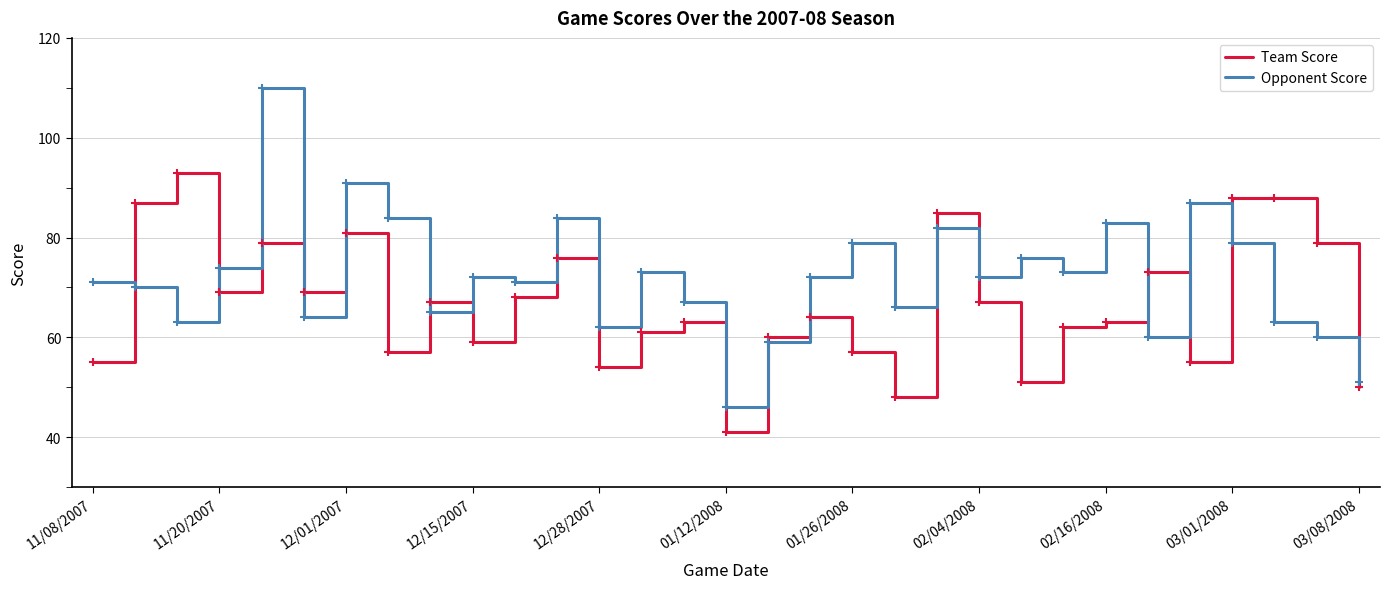

After their last crossing, which series has the higher values: Opponent Score or Team Score?

Opponent Score